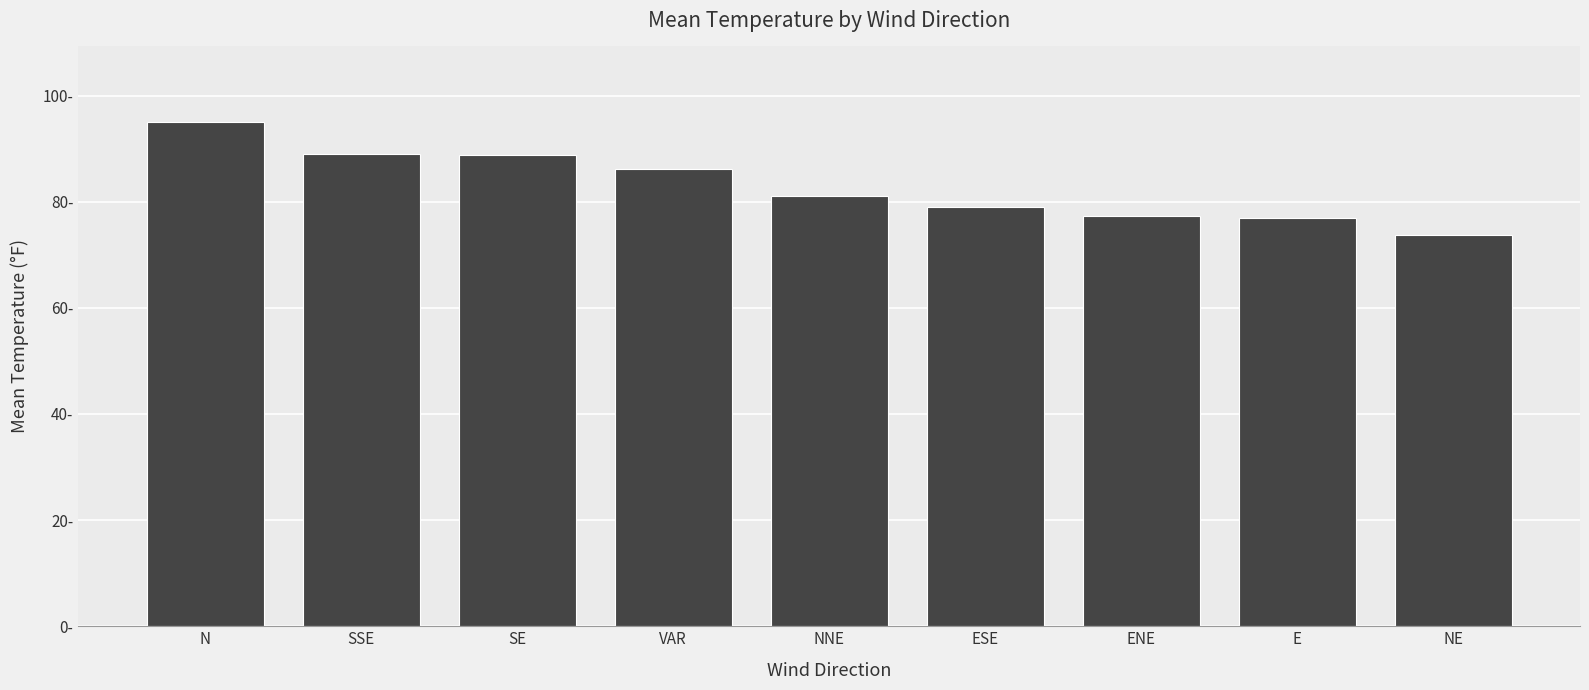

The value at N is 44.1. True or false?

False